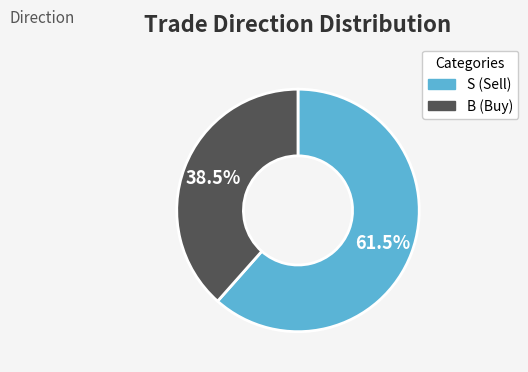

Is B the majority of the pie?

No